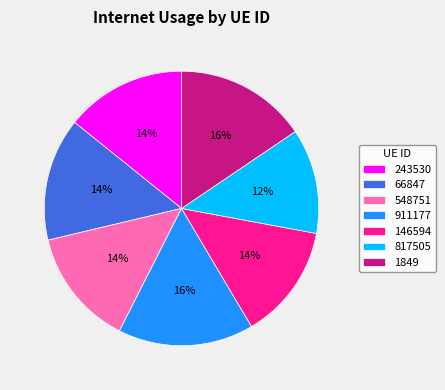

Count the number of slices in the pie.

7